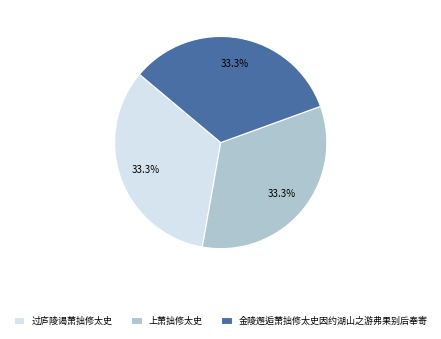

Is there a majority slice in this chart?

No